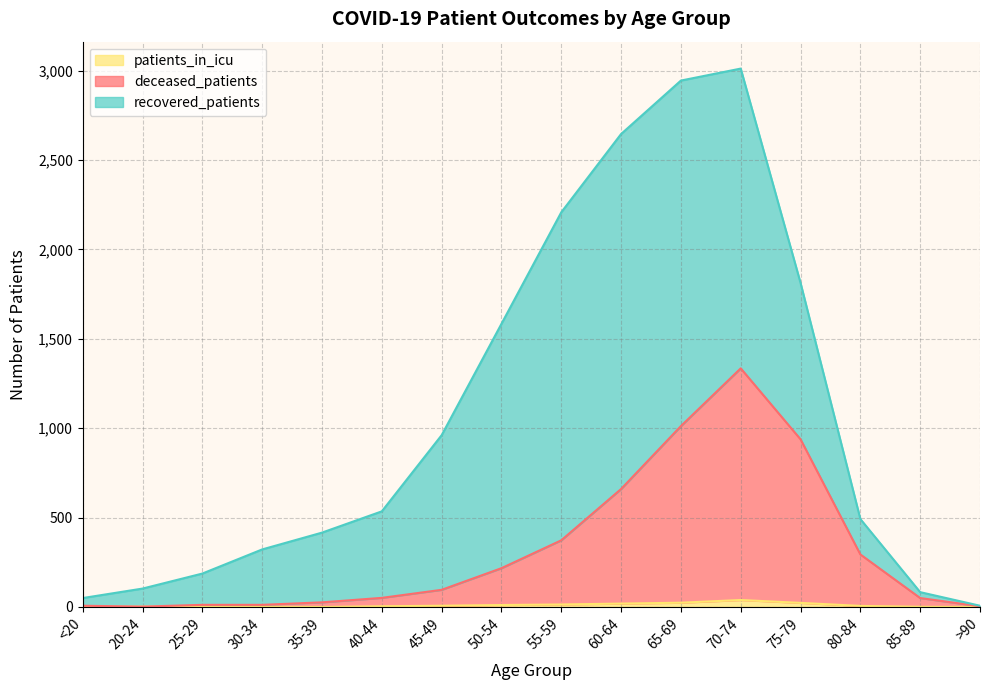

At which label does deceased_patients reach its peak?

70-74